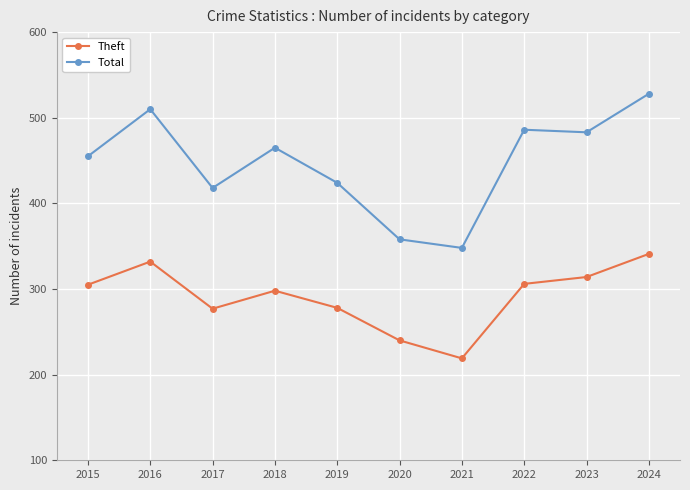

At how many categories does at least one series exceed 337?

10